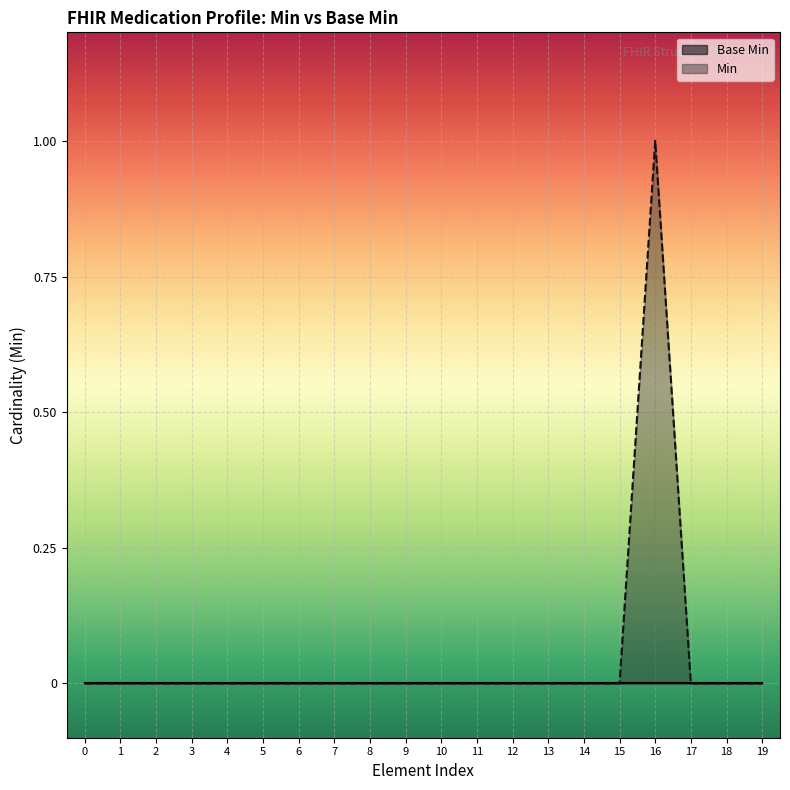

The value of Min at 7 is 0. True or false?

True